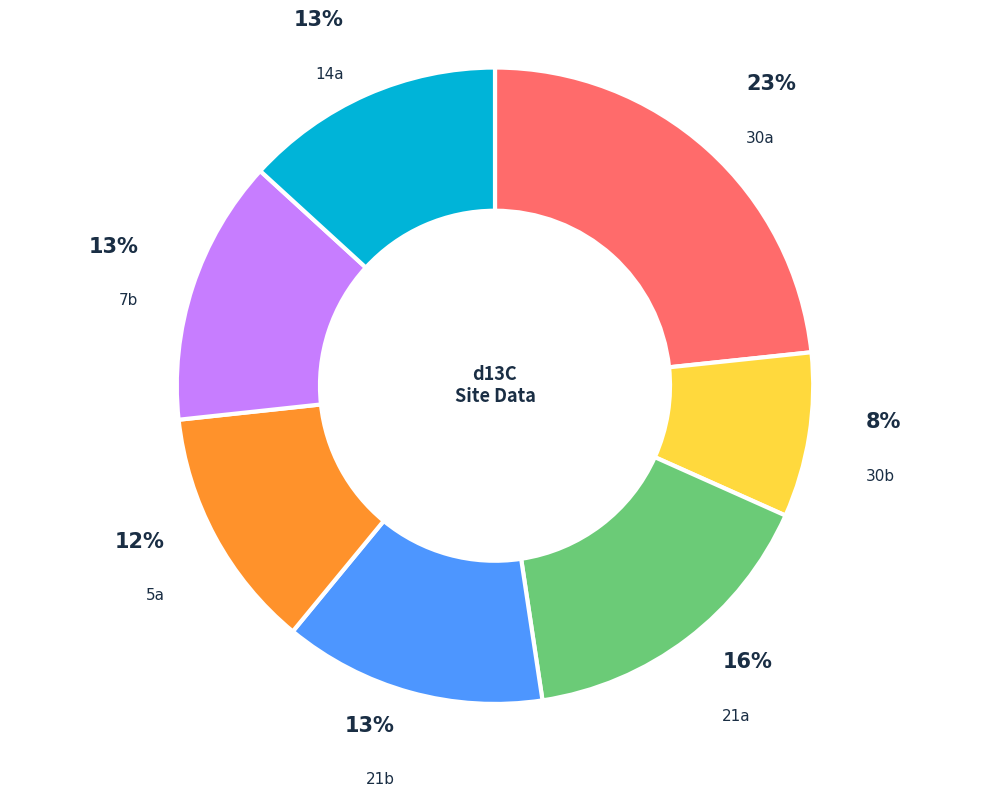

Is there a majority slice in this chart?

No